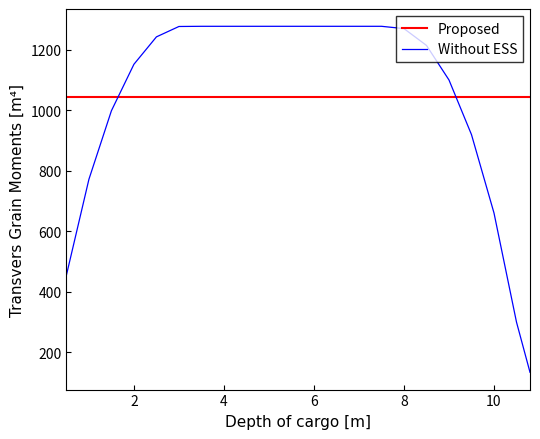

Which series has the largest range (max minus min)?

Without ESS